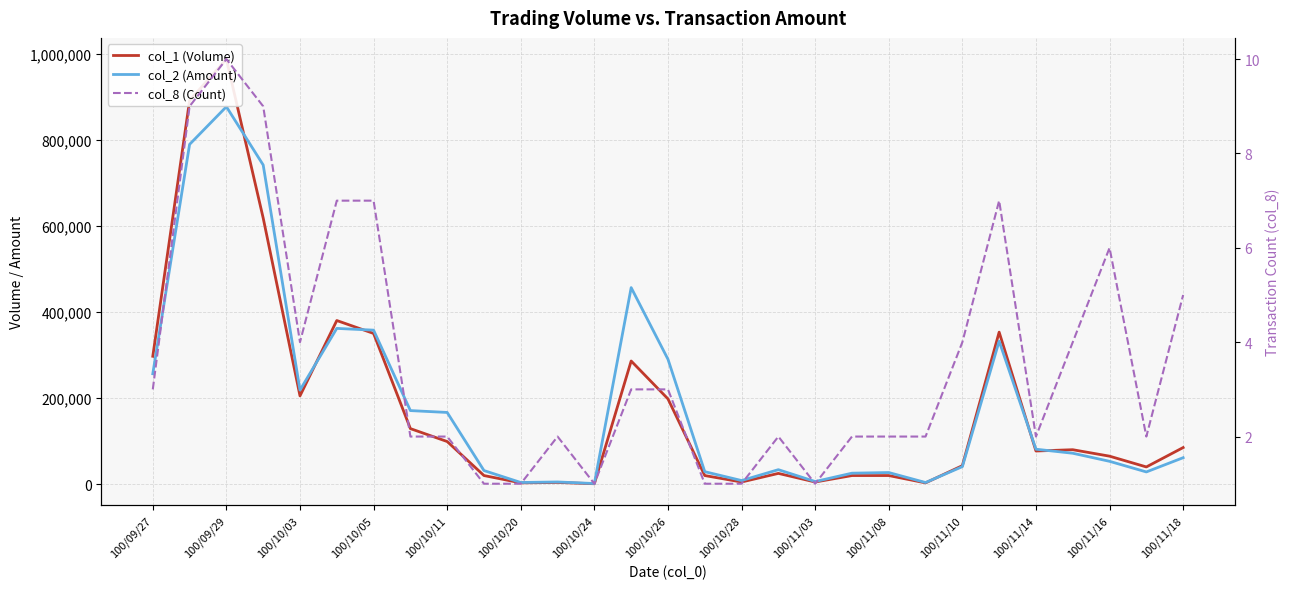

Between 25 and 28, which series saw the biggest shift?

col_2 (Amount)